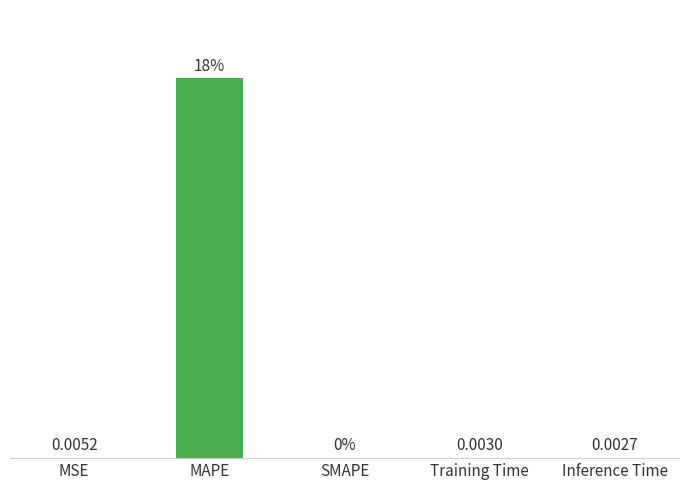

Which label corresponds to the largest value in the chart?

MAPE